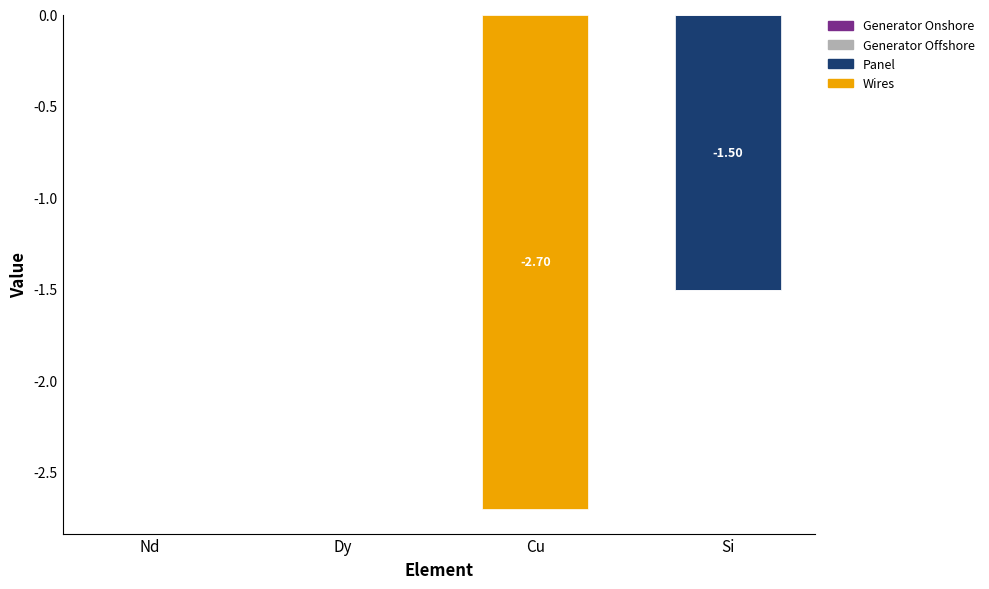

List the series in order of their overall mean, lowest first.

Wires, Panel